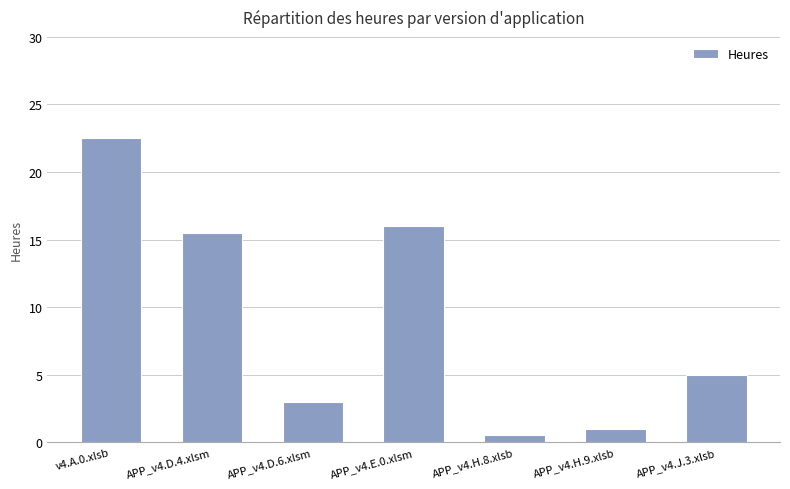

What is the label of the 4th bar from the right?

APP_v4.E.0.xlsm